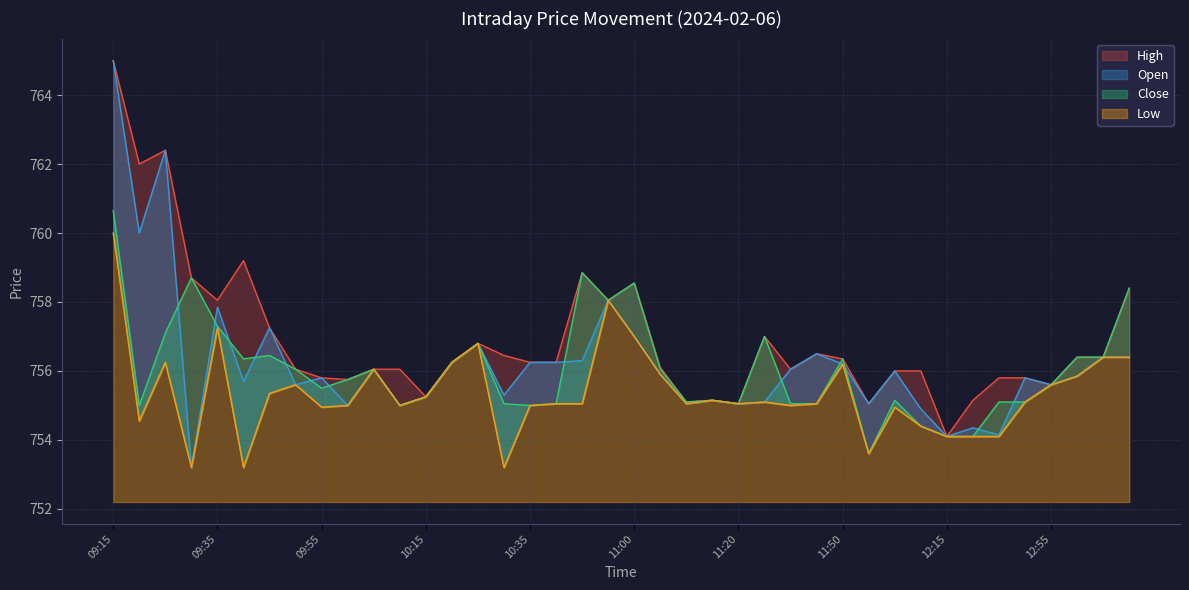

What is the total value across all series at 09:35?

3030.4